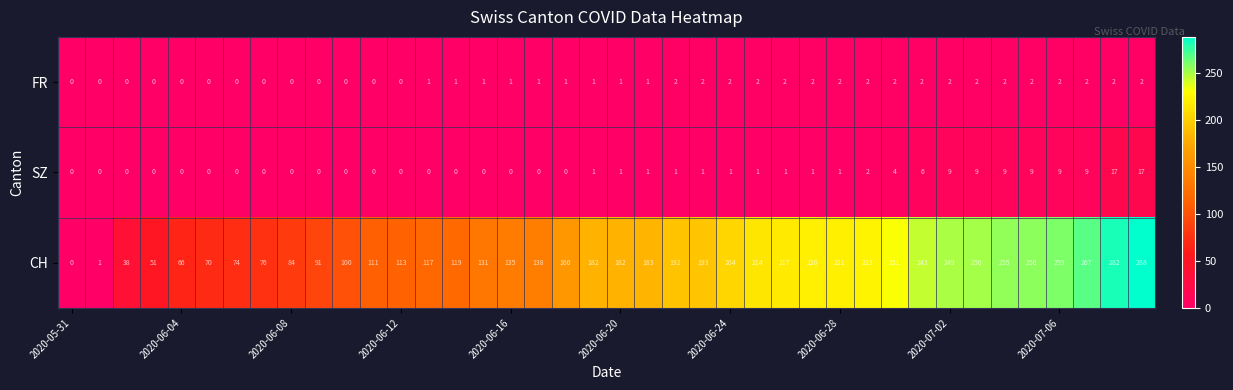

What is the average value of the CH series?

162